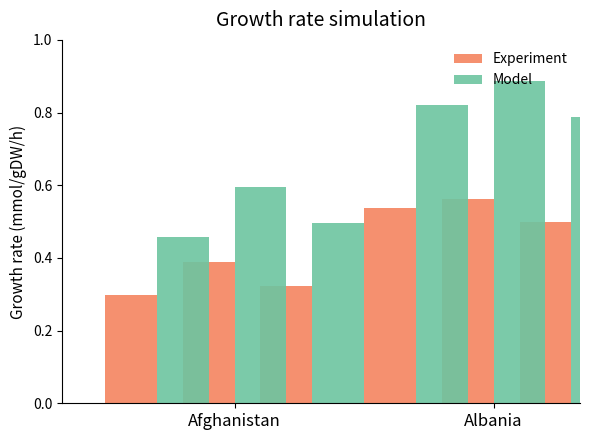

True or false: Model has a value of 0.7 at Afghanistan.

False